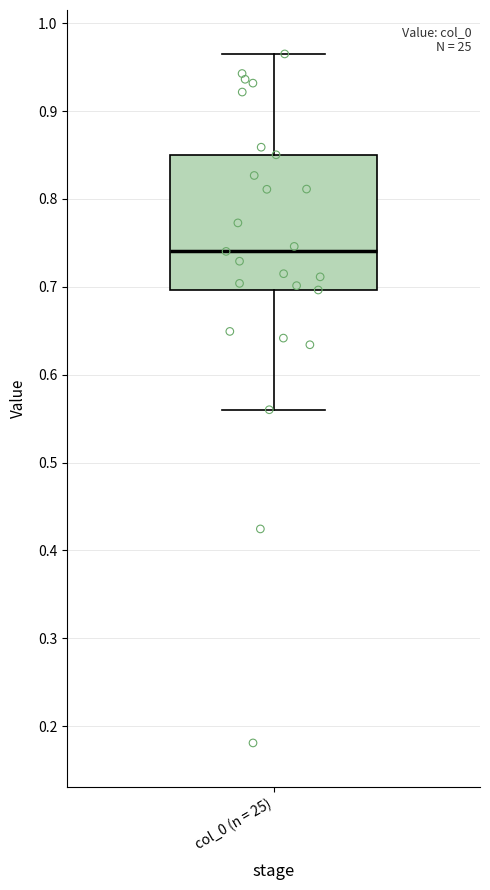

Where does the lower whisker of the box for col_0 (n = 25) end on the y-axis? The values are not printed on the chart, so give them approximately, as read against the axis.

0.56